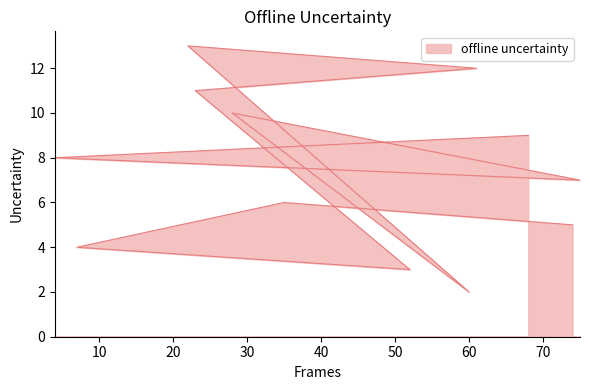

Rank the categories by value from lowest to highest.

60, 52, 7, 74, 35, 75, 4, 68, 28, 23, 61, 22